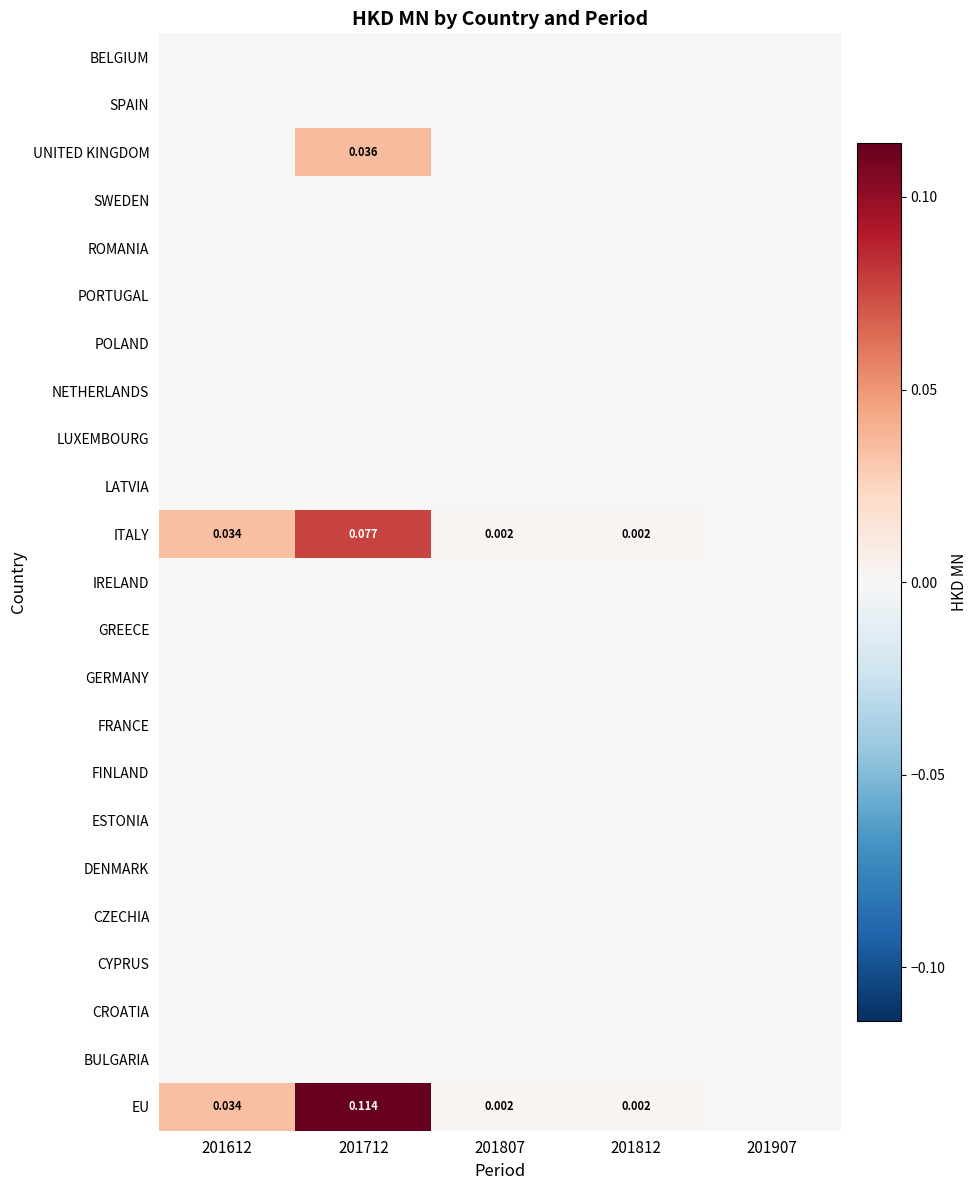

Rank the series by their maximum value, from lowest to highest.

BELGIUM, SPAIN, SWEDEN, ROMANIA, PORTUGAL, POLAND, NETHERLANDS, LUXEMBOURG, LATVIA, IRELAND, GREECE, GERMANY, FRANCE, FINLAND, ESTONIA, DENMARK, CZECHIA, CYPRUS, CROATIA, BULGARIA, UNITED KINGDOM, ITALY, EU